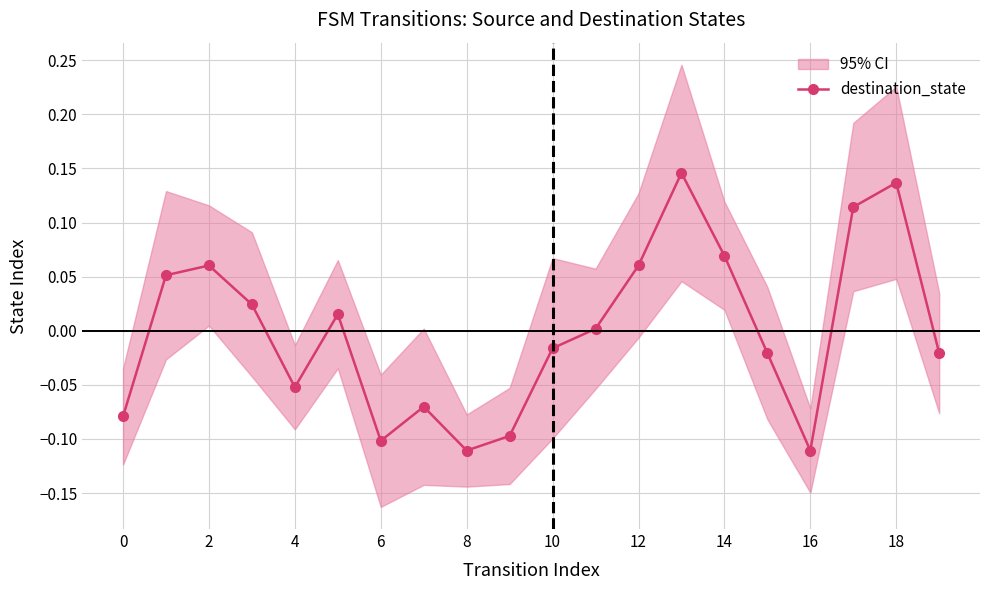

How many interior local peaks (higher than both neighbors) does the data have?

5